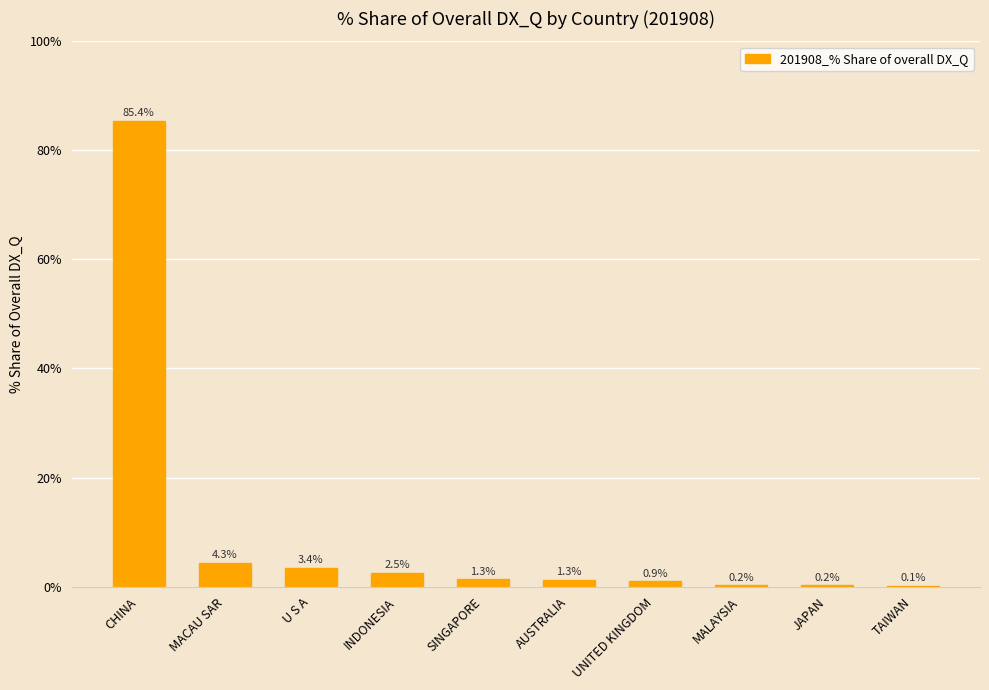

Which label corresponds to the largest value in the chart?

CHINA